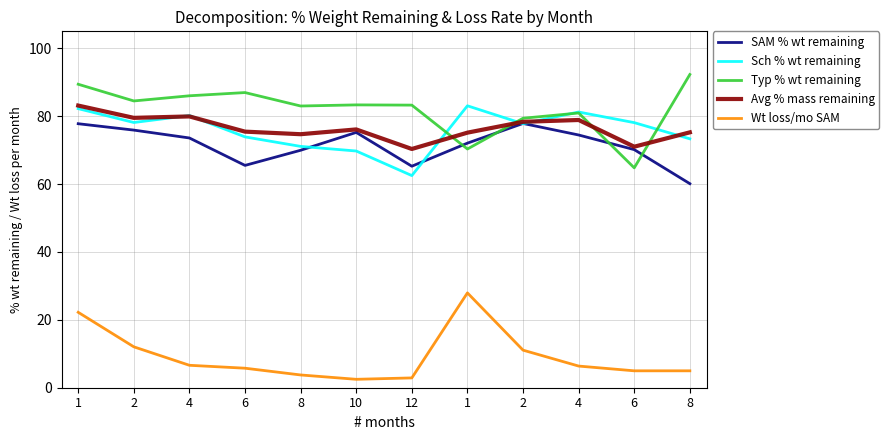

Does the chart display data point markers on the line(s)?

No